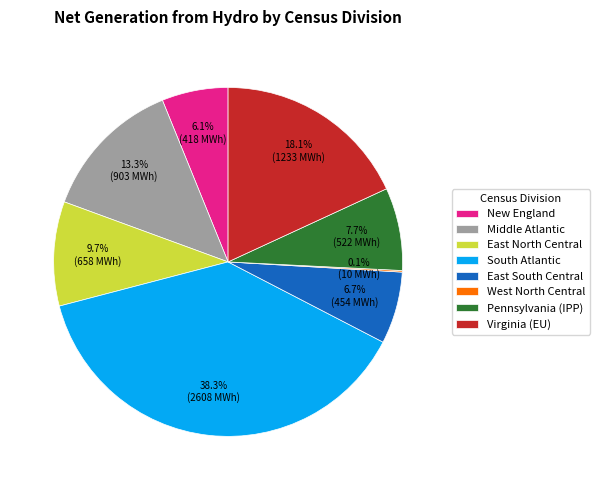

What is the largest slice in the pie chart?

South Atlantic